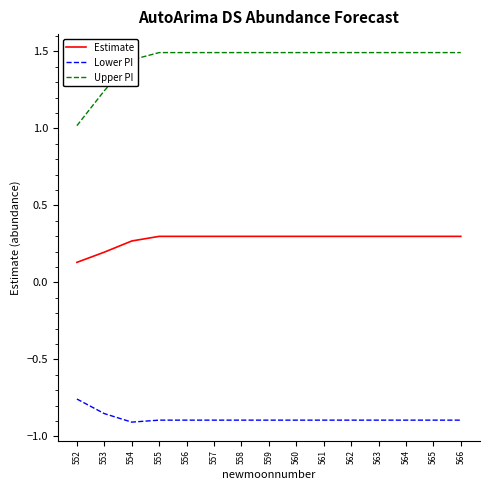

What is the spread (max minus min) of values at 562?

2.4